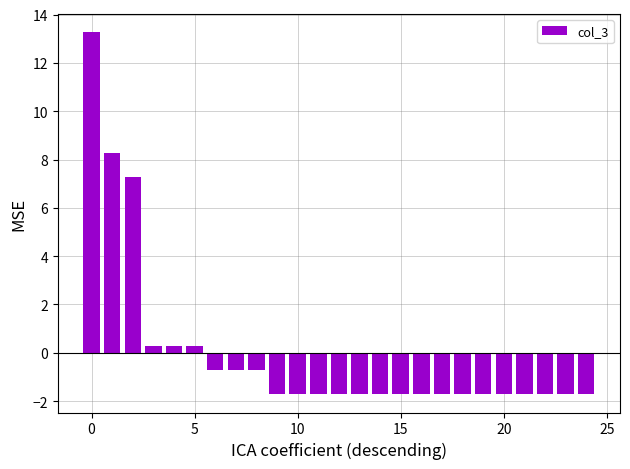

Does the chart contain stacked bars?

No